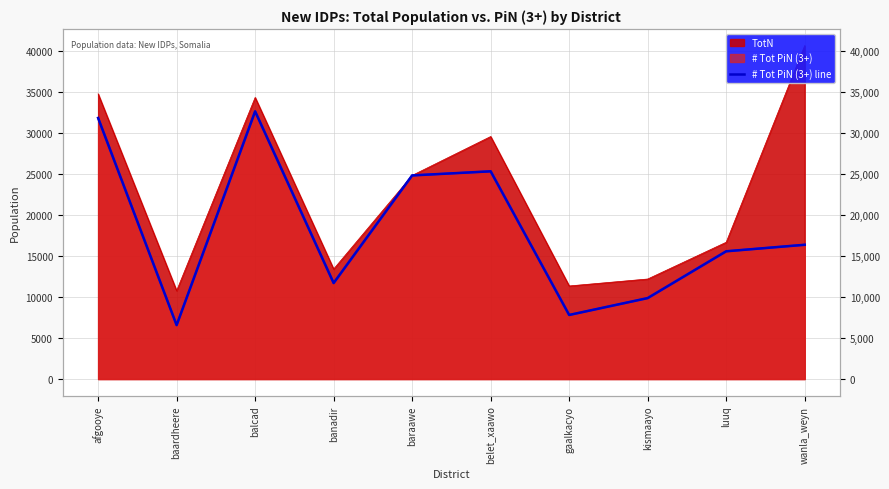

What is the label of the 5th point from the right?

belet_xaawo